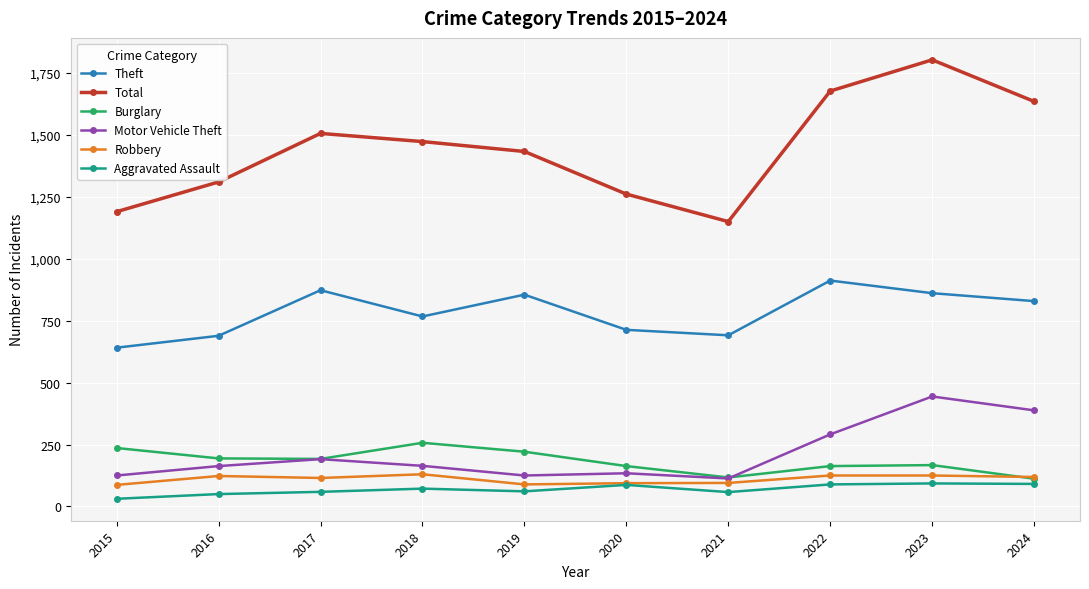

True or false: Total and Motor Vehicle Theft intersect in this chart.

False